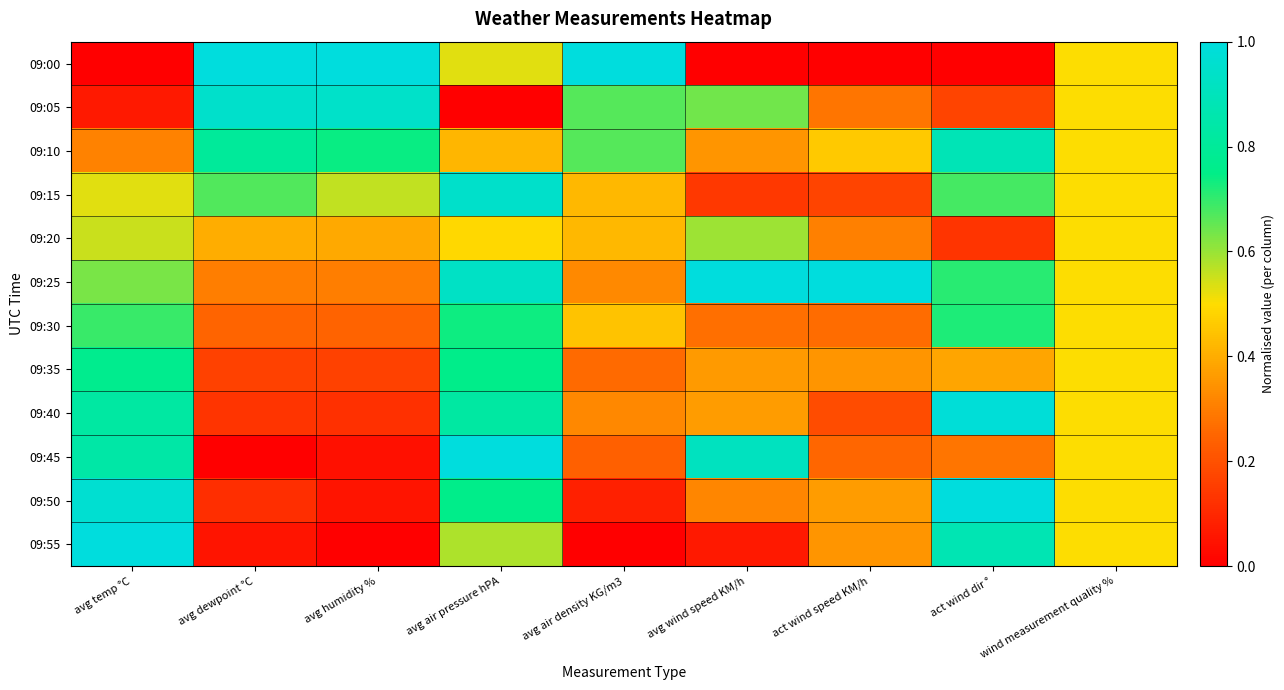

Rank the categories by 09:35 value from lowest to highest.

avg dewpoint °C, avg humidity %, avg air density KG/m3, act wind speed KM/h, avg wind speed KM/h, act wind dir °, wind measurement quality %, avg air pressure hPA, avg temp °C